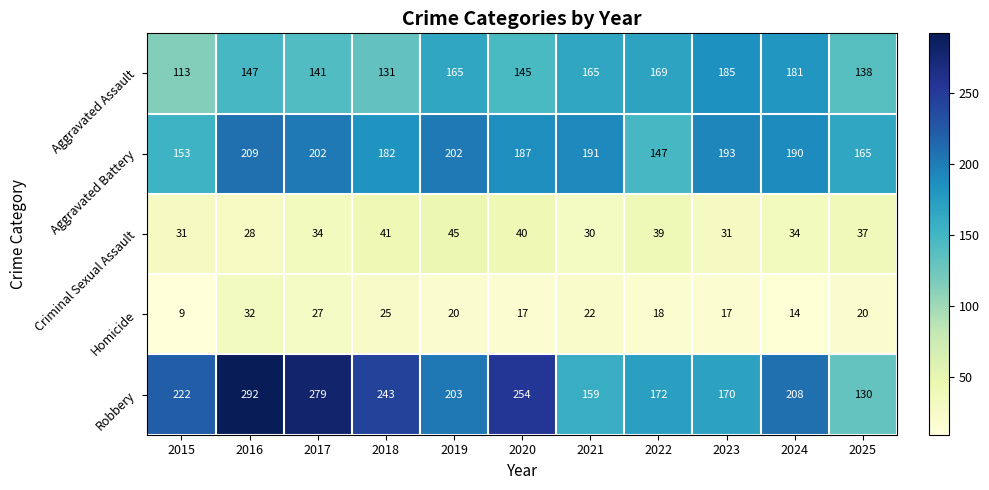

At which label does Aggravated Battery first exceed 190?

2016